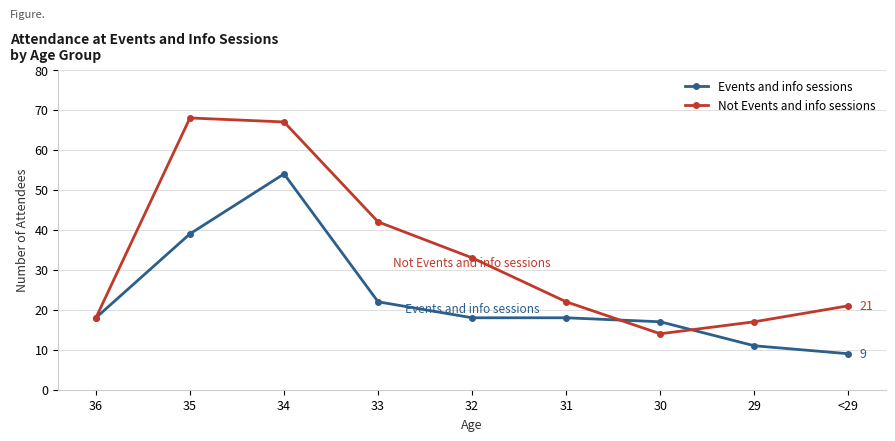

Reading left to right, what are all the values shown in this chart?

Events and info sessions: 18	39	54	22	18	18	17	11	9
Not Events and info sessions: 18	68	67	42	33	22	14	17	21